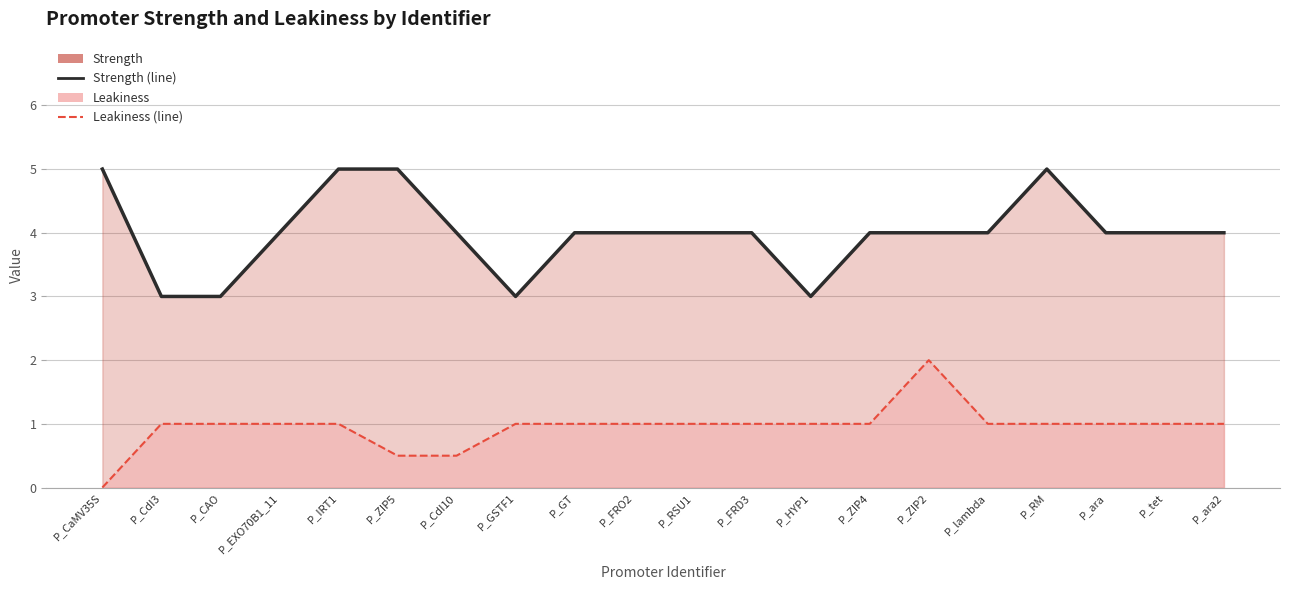

What is the label of the 3rd point from the left?

P_CAO